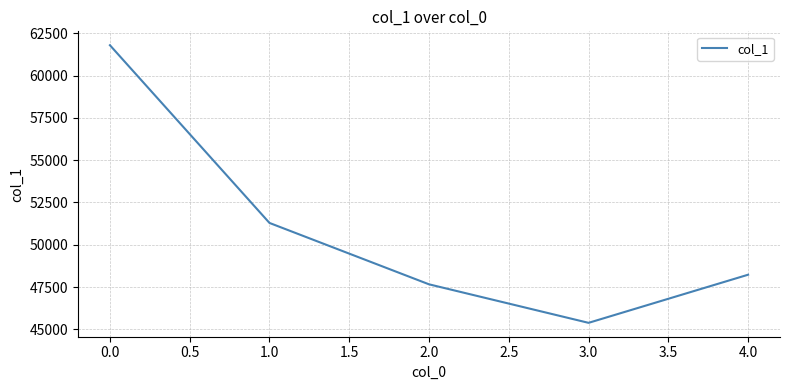

Read the value at 0.0.

61792